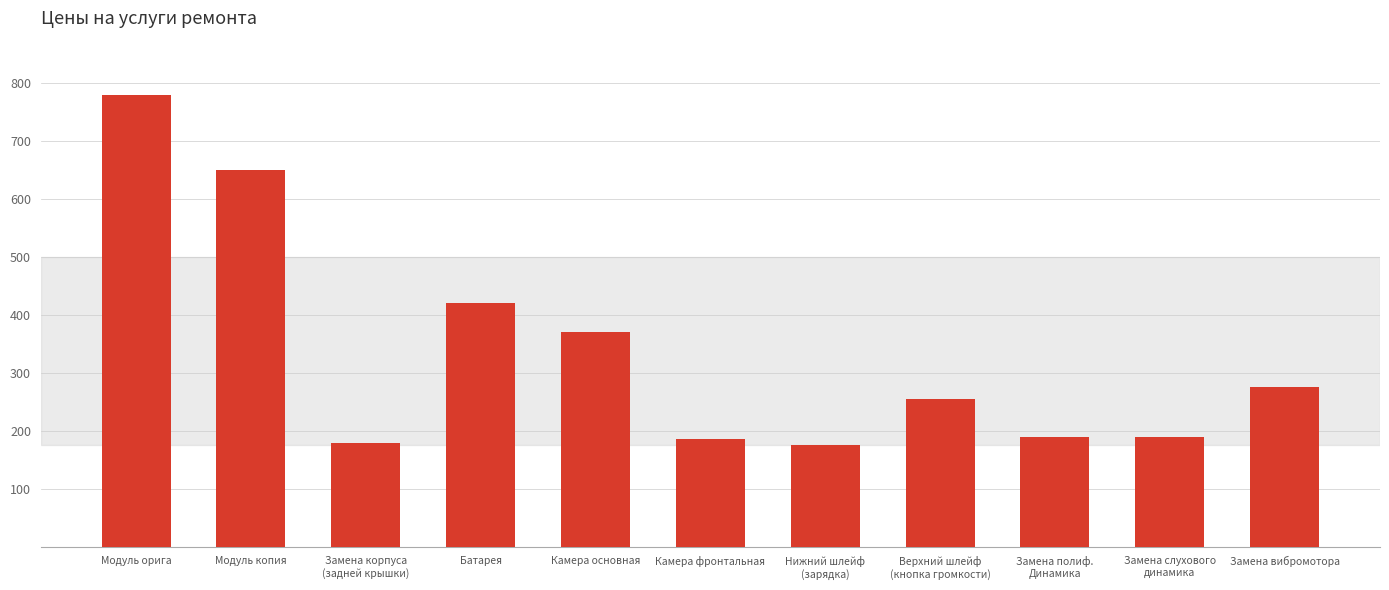

The chart shows a value of 84 at Замена слухового
динамика. True or false?

False